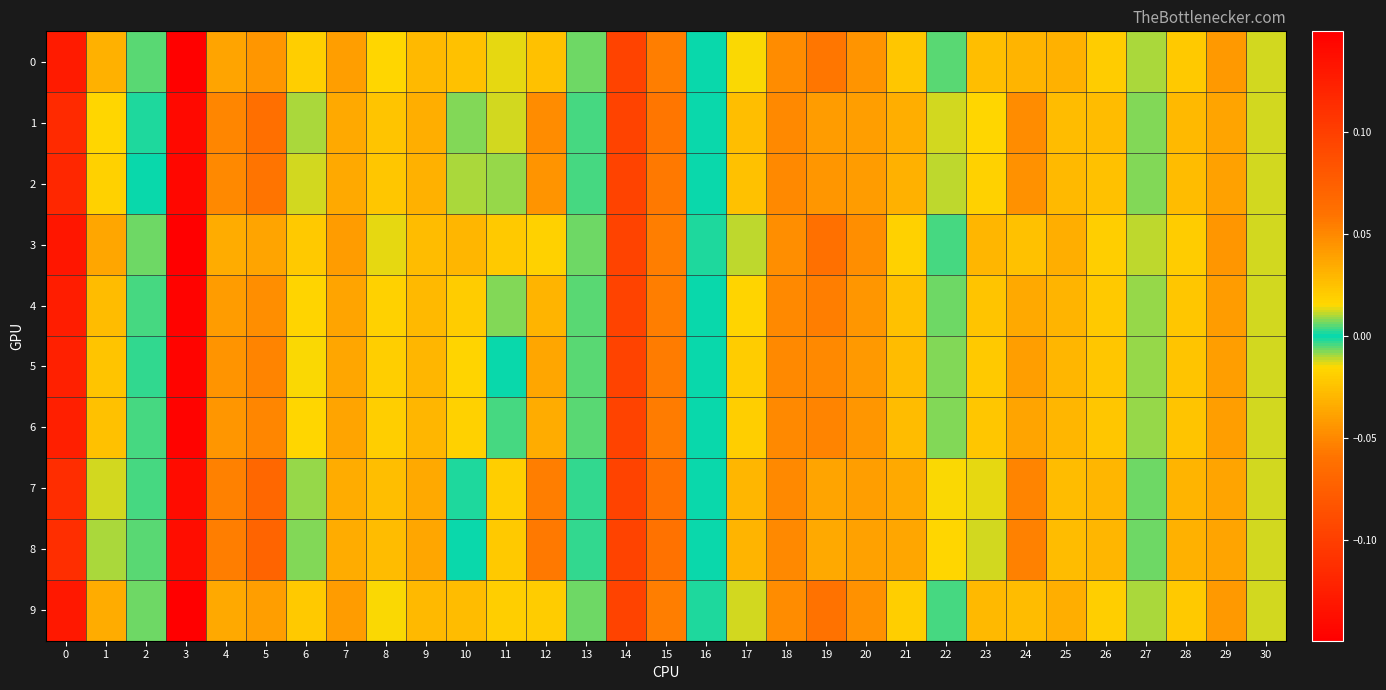

Which label corresponds to the largest value in the chart?

3